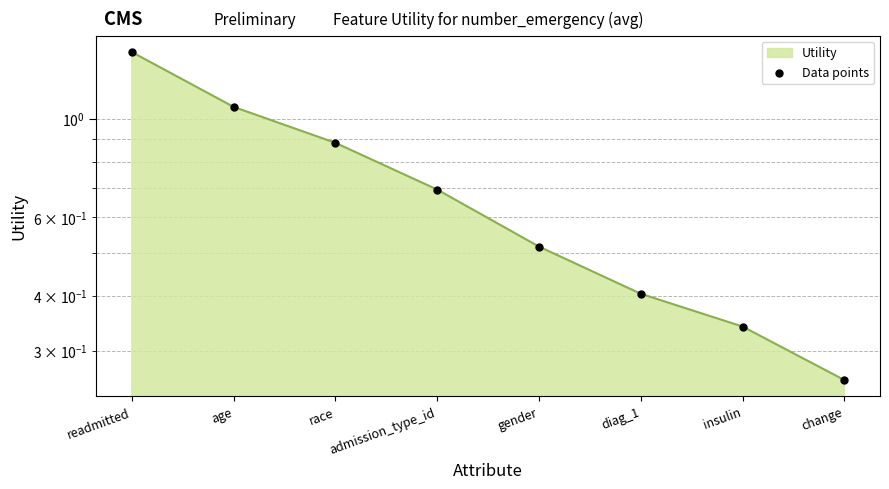

Which has a higher value, diag_1 or age?

age